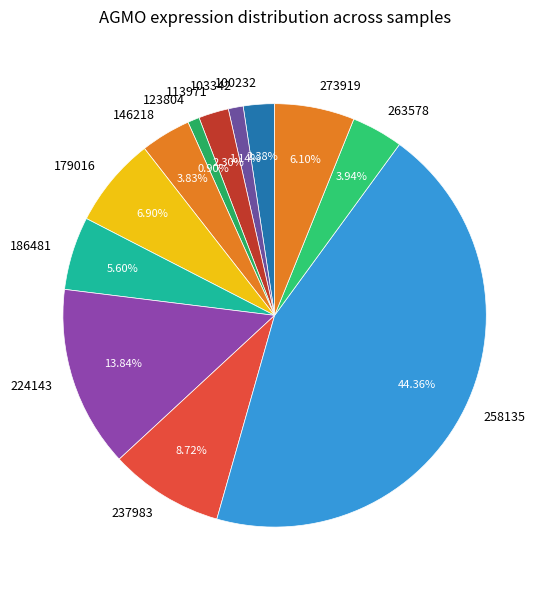

Count the number of slices in the pie.

12